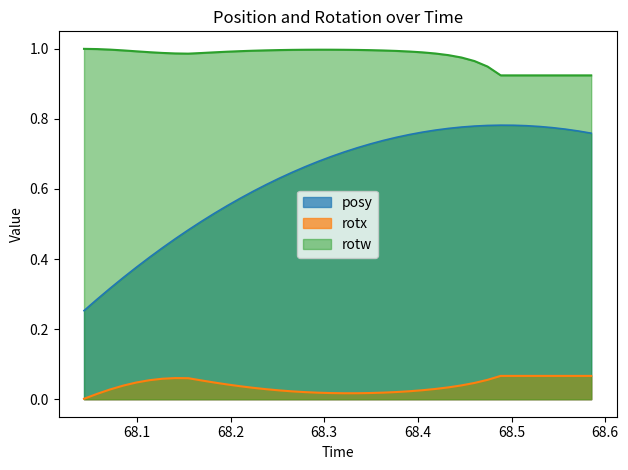

True or false: posy and rotx cross at least once.

False